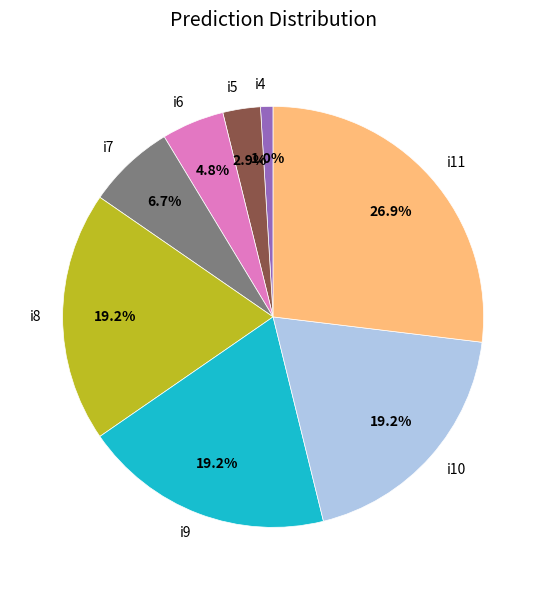

Which has a higher value, i10 or i5?

i10